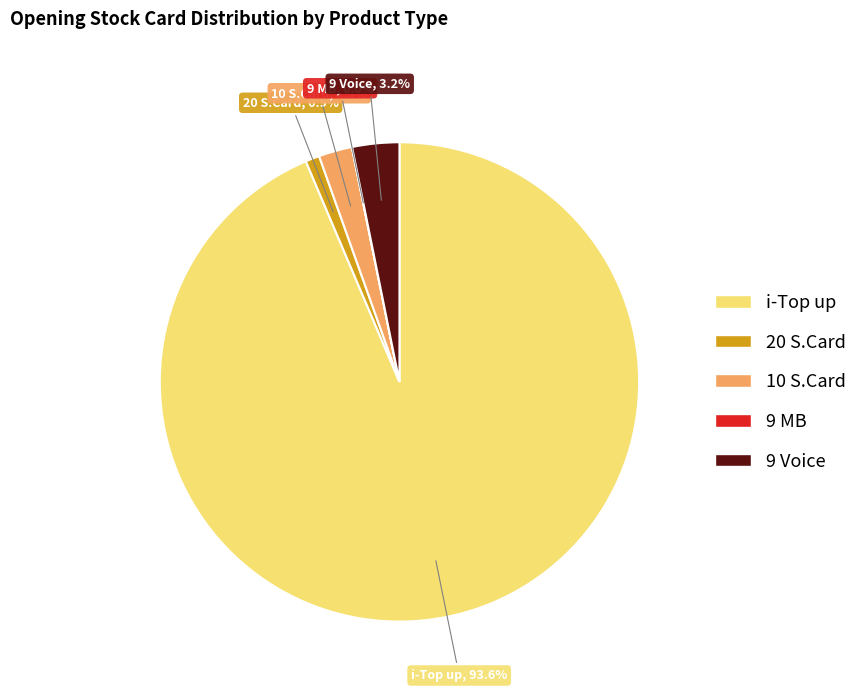

To the nearest percent, what is the difference between the largest and smallest slice percentages?

94%